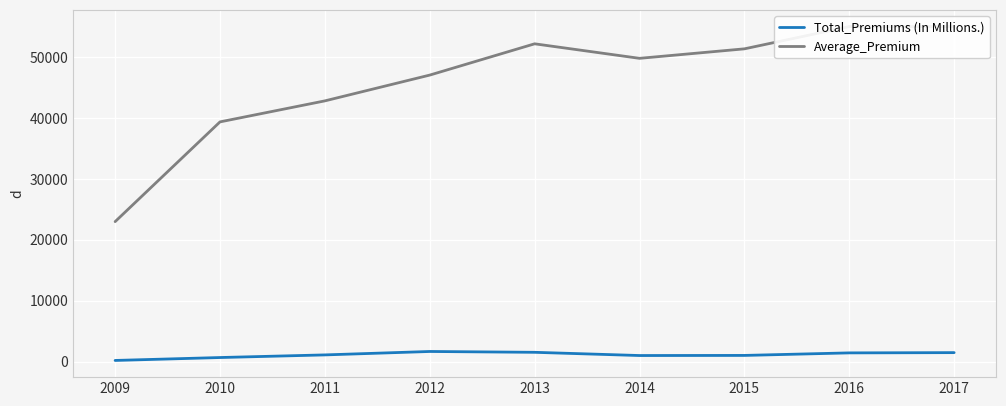

Rank the categories by Average_Premium value from highest to lowest.

2016, 2017, 2013, 2015, 2014, 2012, 2011, 2010, 2009